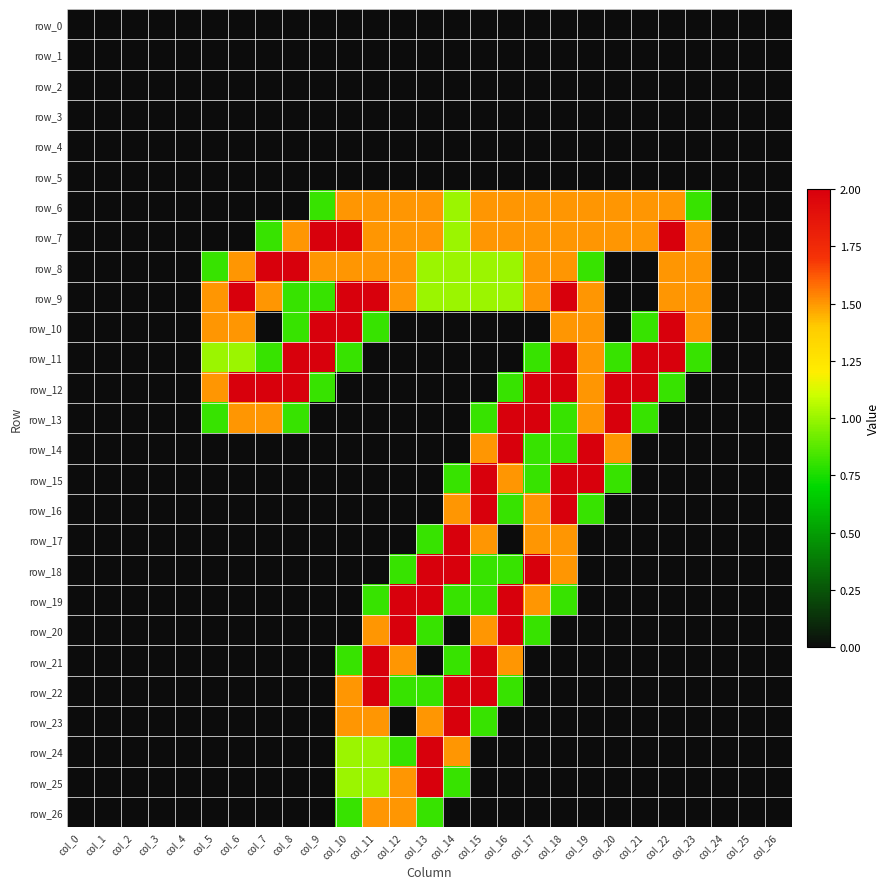

What is the sum of the row_12 values at col_7 and col_0?

2.0